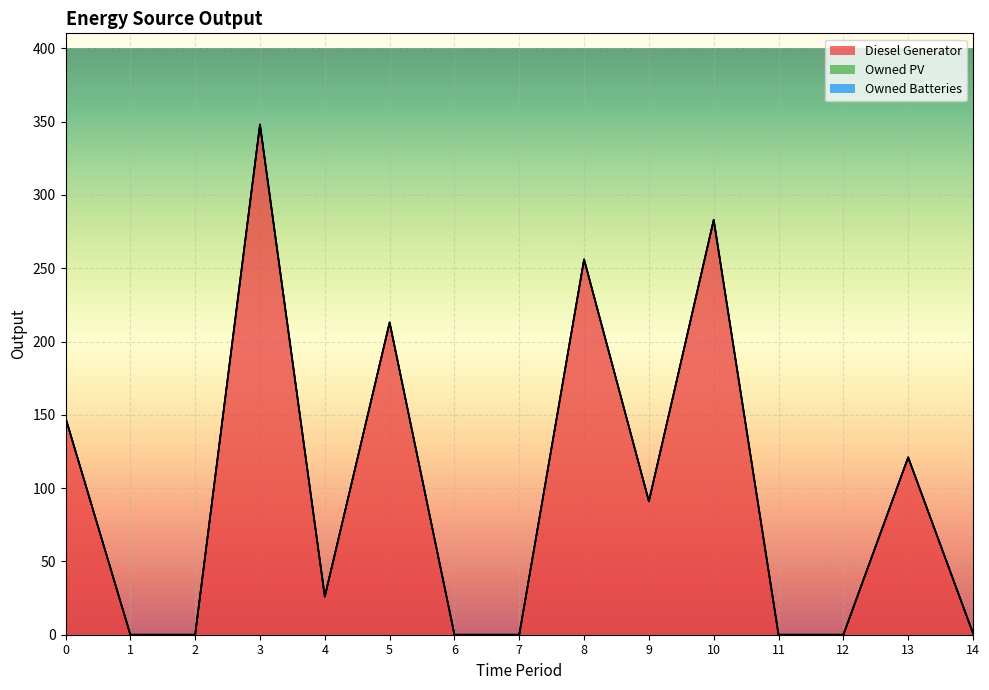

Reading right to left, what are all the values shown in this chart?

Diesel Generator: 1	121	0	0	283	91	256	0	0	213	26	348	0	0	148
Owned PV: 0	0	0	0	0	0	0	0	0	0	0	0	0	0	0
Owned Batteries: 0	0	0	0	0	0	0	0	0	0	0	0	0	0	0